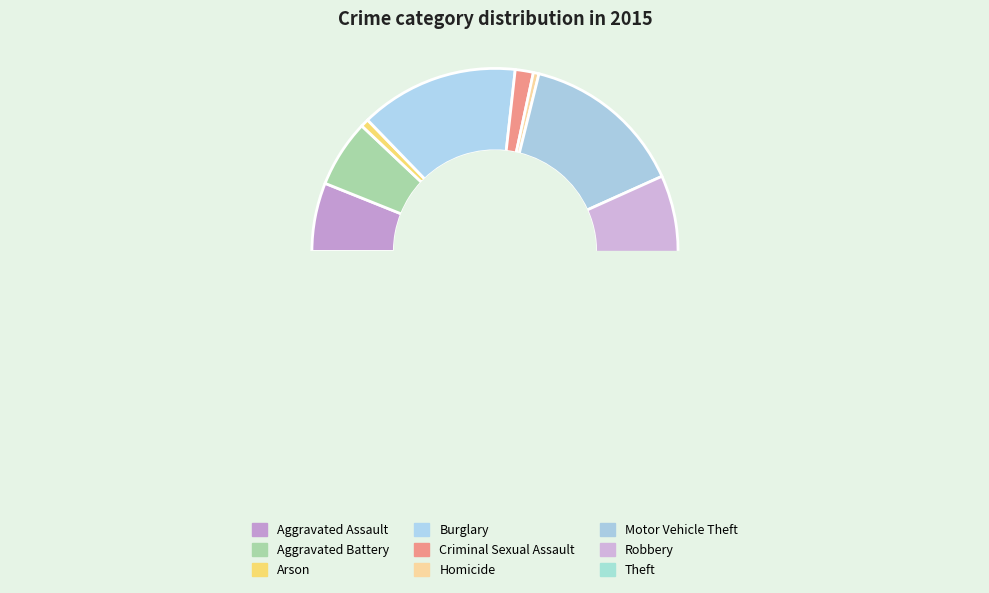

How many segments does this pie chart have?

9